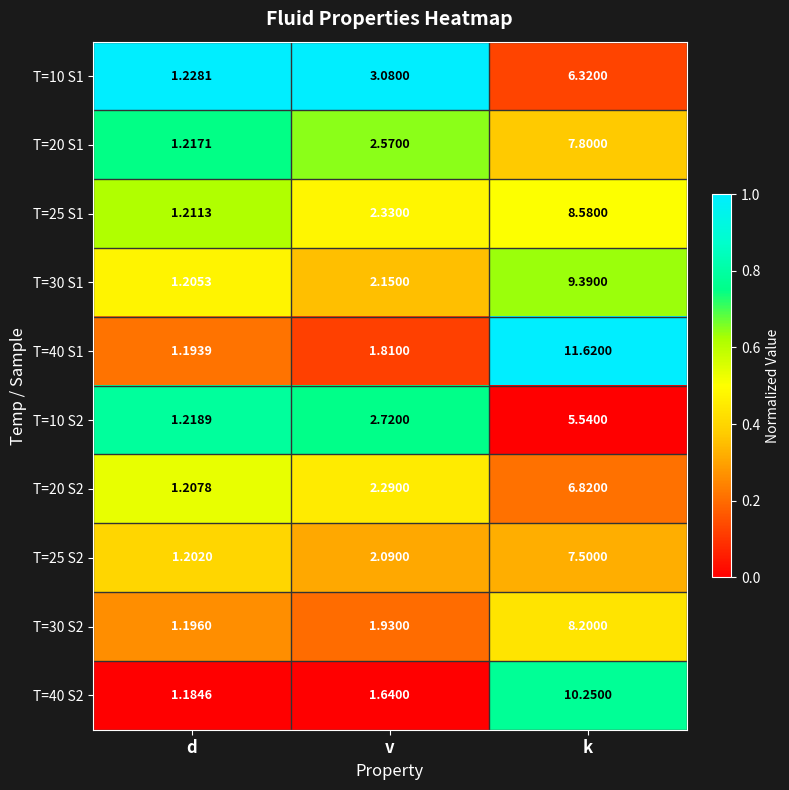

At which label does T=25 S1 first exceed 2?

v